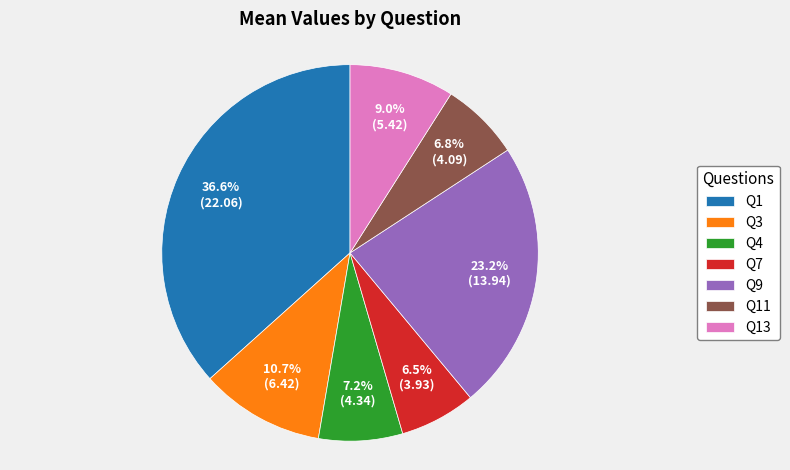

Does Q13 represent more than half of the total?

No